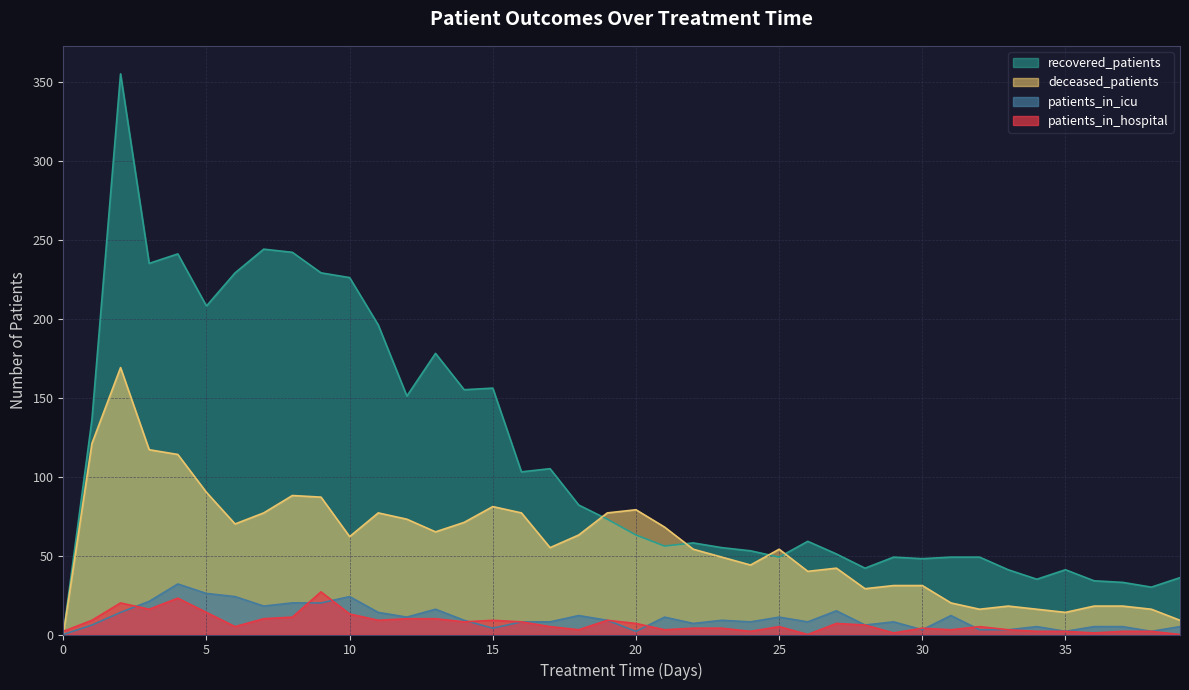

At which category is the sum across all series the highest?

2